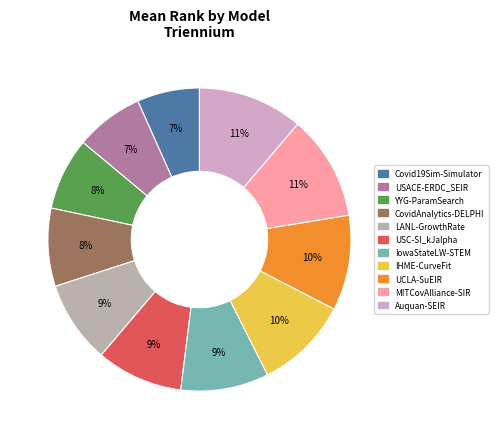

Do IHME-CurveFit and Auquan-SEIR together represent more than half of the pie?

No